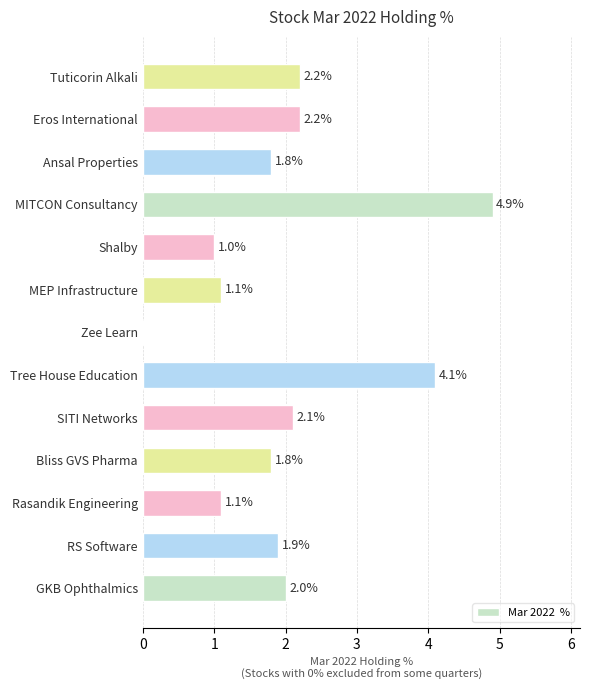

At which category does the chart reach its peak across all series?

MITCON Consultancy